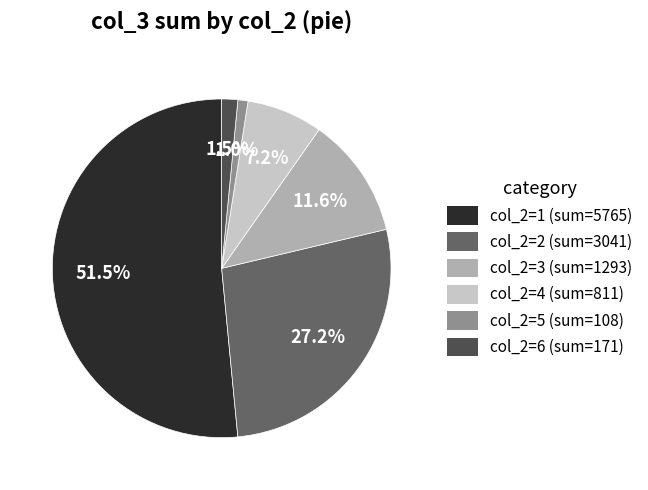

To the nearest percent, what is the average slice percentage?

17%